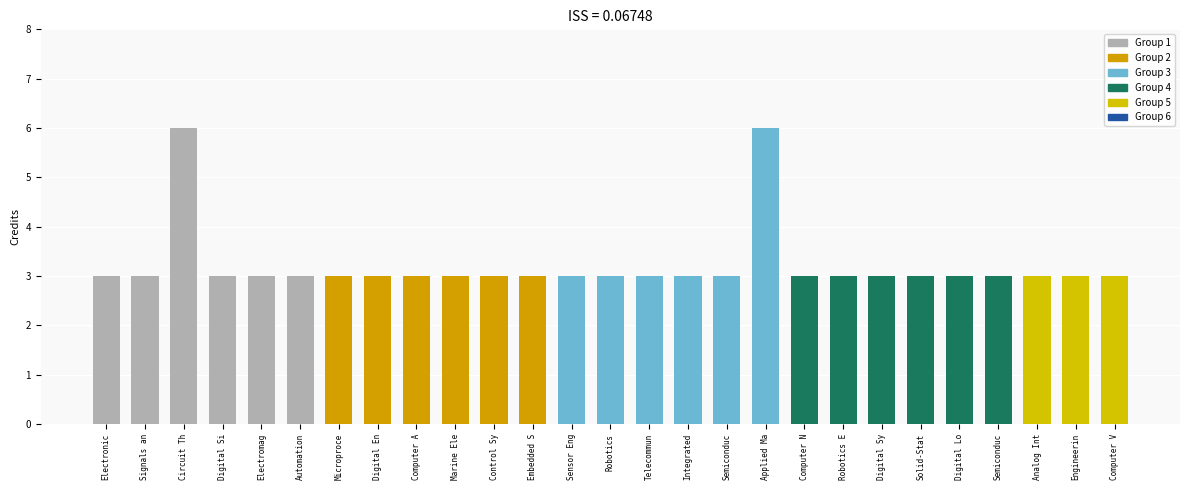

How many bars are there in total?

27